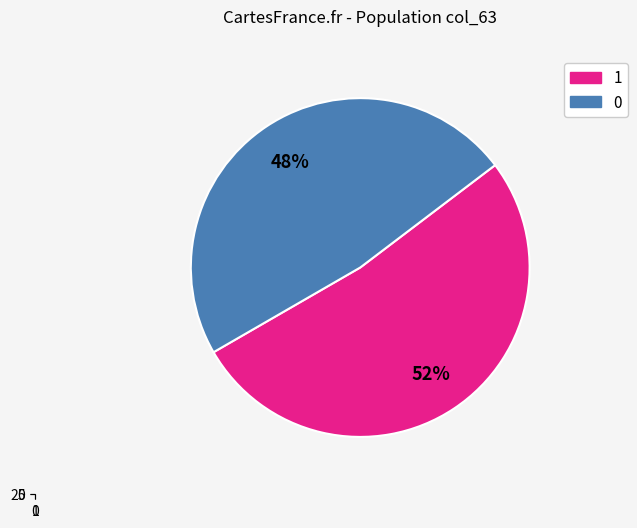

Rank the categories by value from lowest to highest.

0, 1